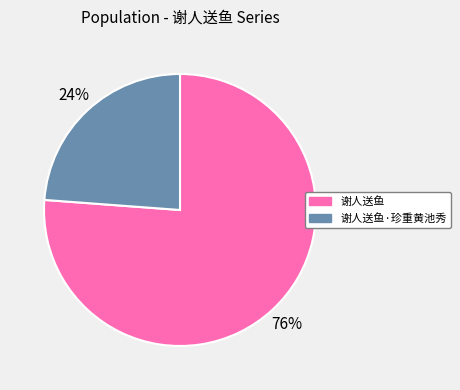

What is the majority slice?

谢人送鱼